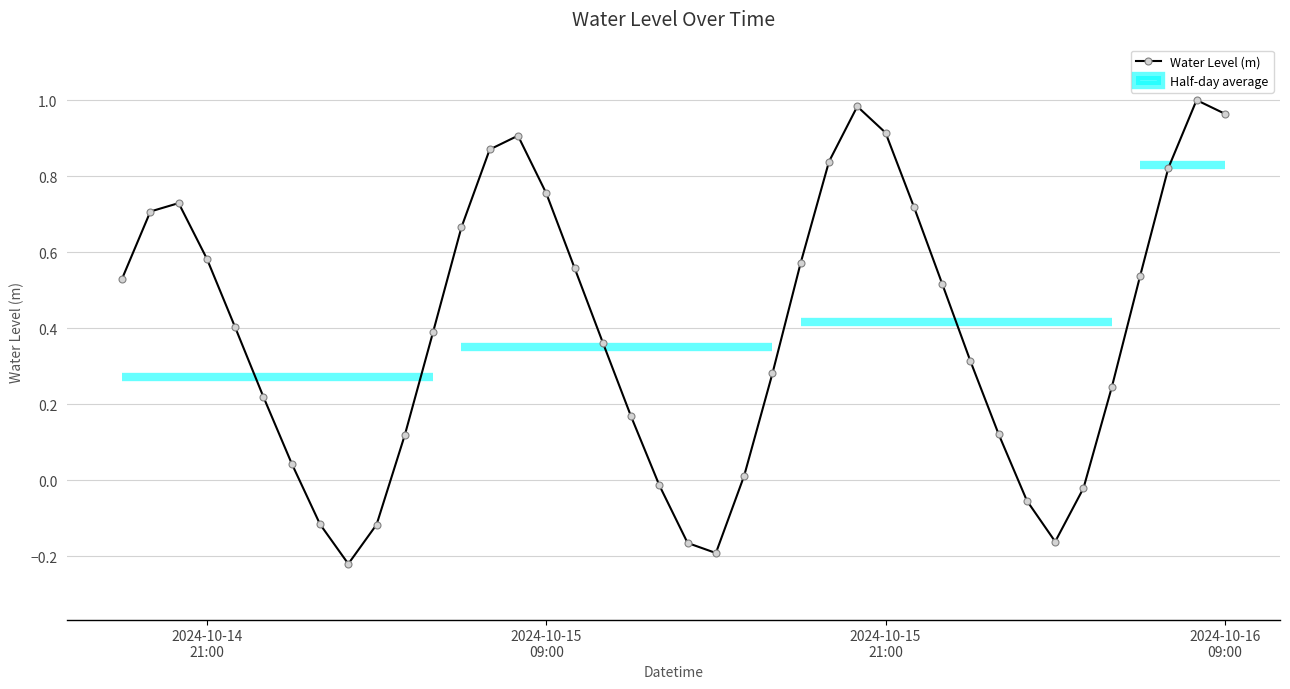

What is the difference between the second highest and minimum values?

1.2